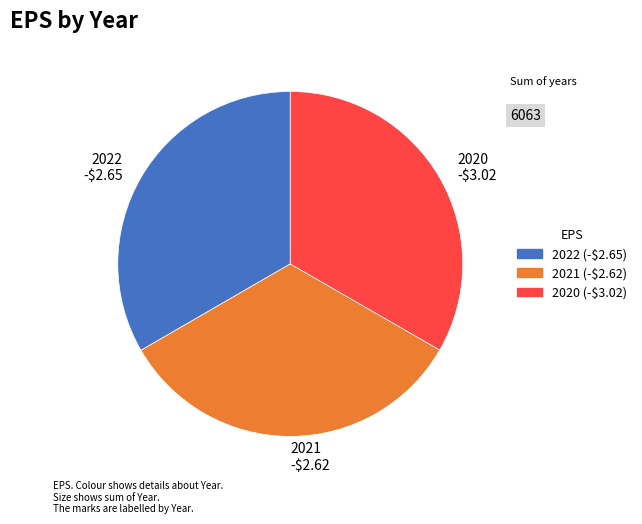

The 2022 -$2.65 slice represents 28% of the pie. True or false?

False